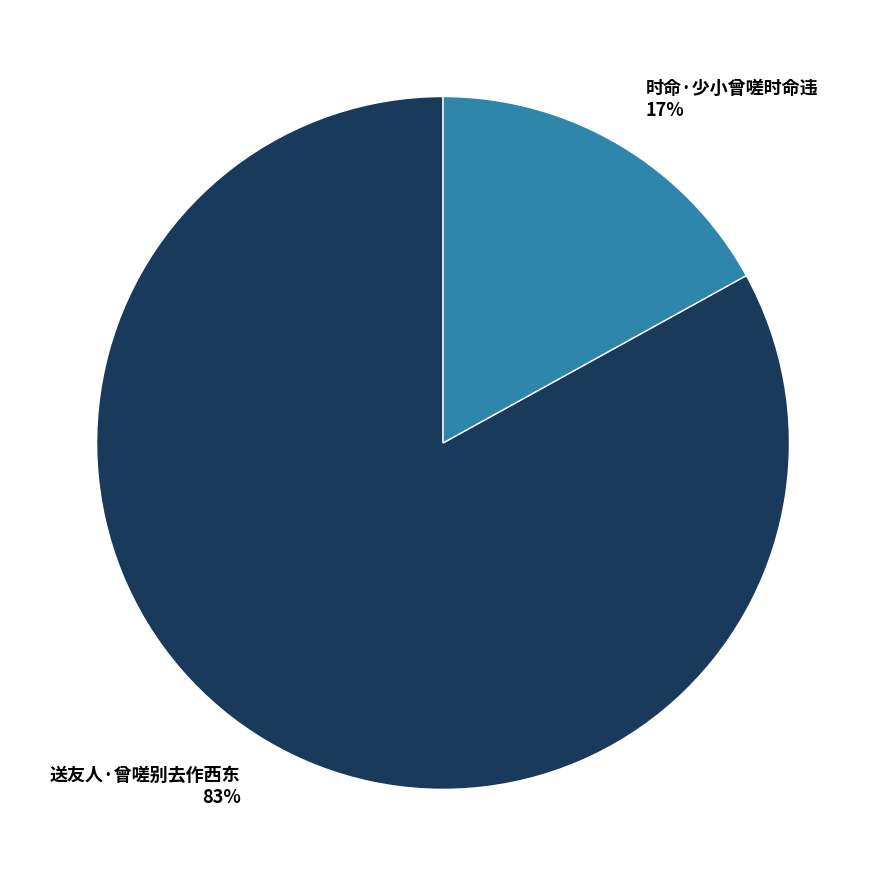

To the nearest percent, what is the difference between the 时命·少小曾嗟时命违 and 送友人·曾嗟别去作西东 slice percentages?

66%